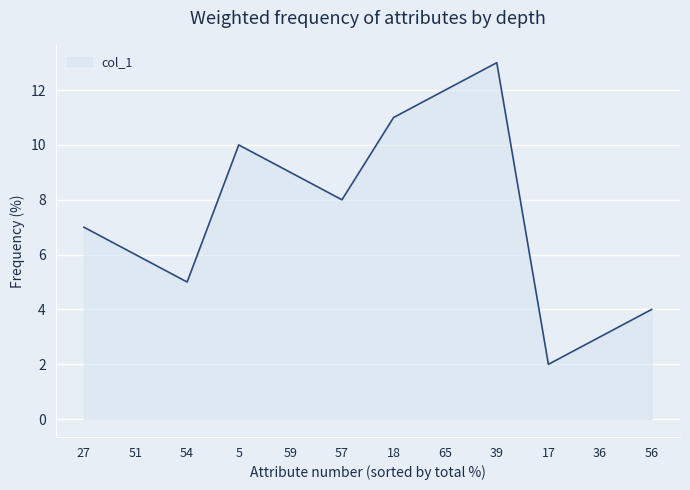

What is the difference between the values at 65 and 56?

8